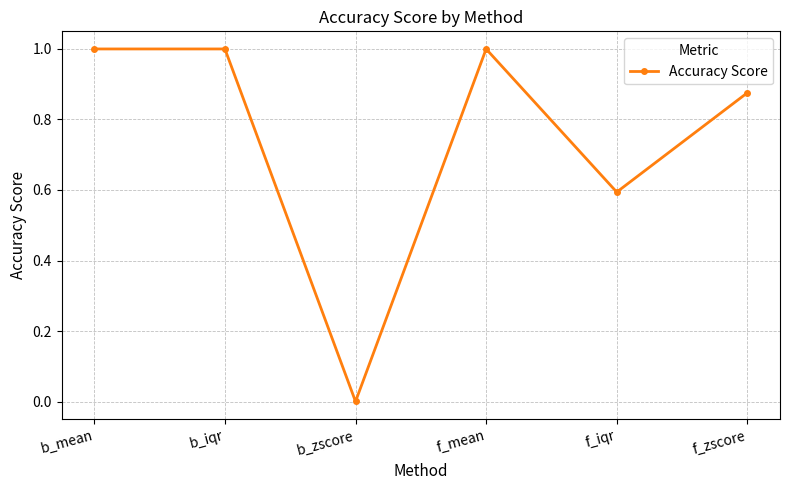

How many interior local valleys (lower than both neighbors) does the data have?

2